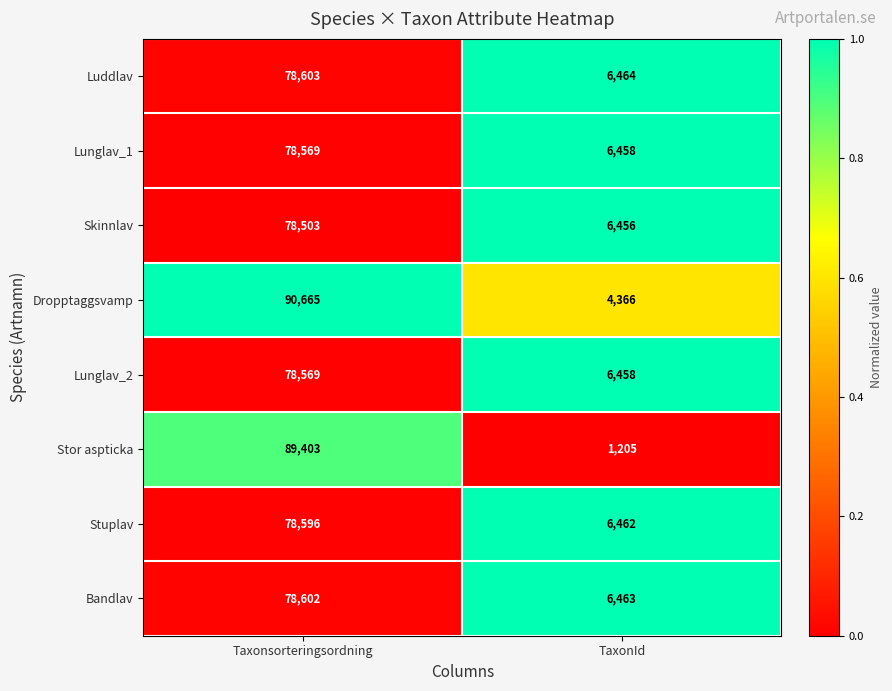

Reading left to right, what are all the values shown in this chart?

Luddlav: 78603	6464
Lunglav_1: 78569	6458
Skinnlav: 78503	6456
Dropptaggsvamp: 90665	4366
Lunglav_2: 78569	6458
Stor aspticka: 89403	1205
Stuplav: 78596	6462
Bandlav: 78602	6463